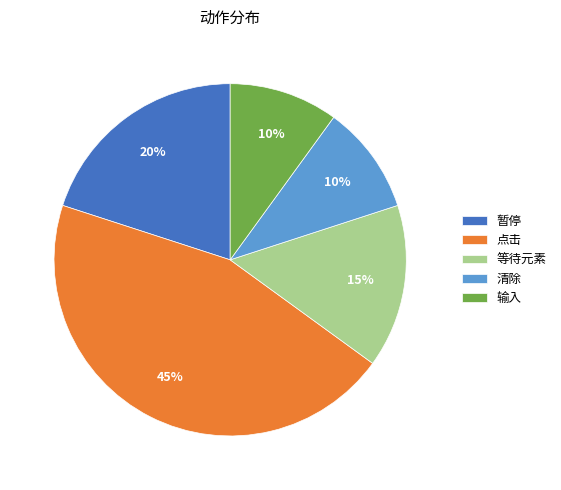

What is the ratio of the value at 清除 to the value at 等待元素?

0.7